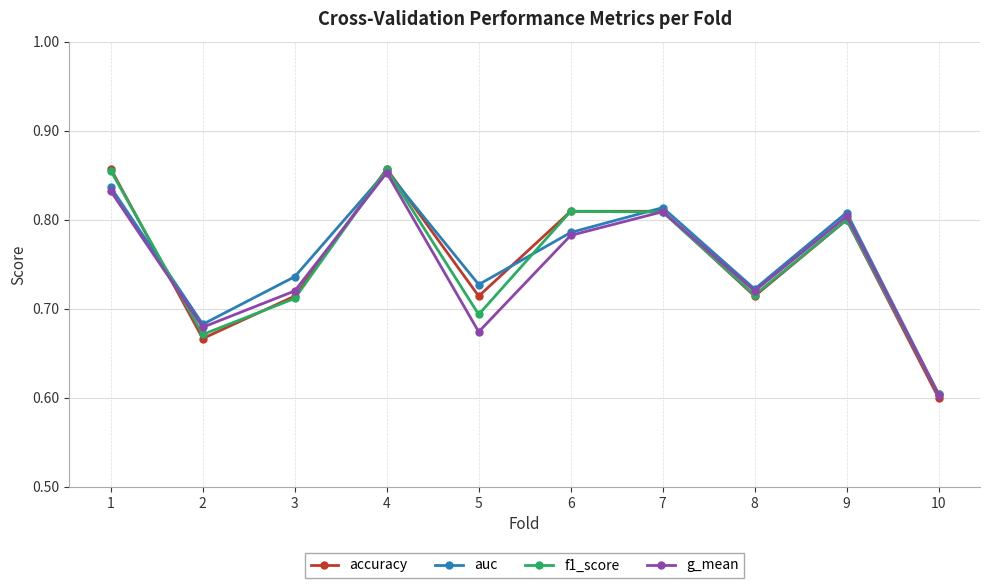

Is the value of f1_score at 3 greater than the value of g_mean at 10?

Yes